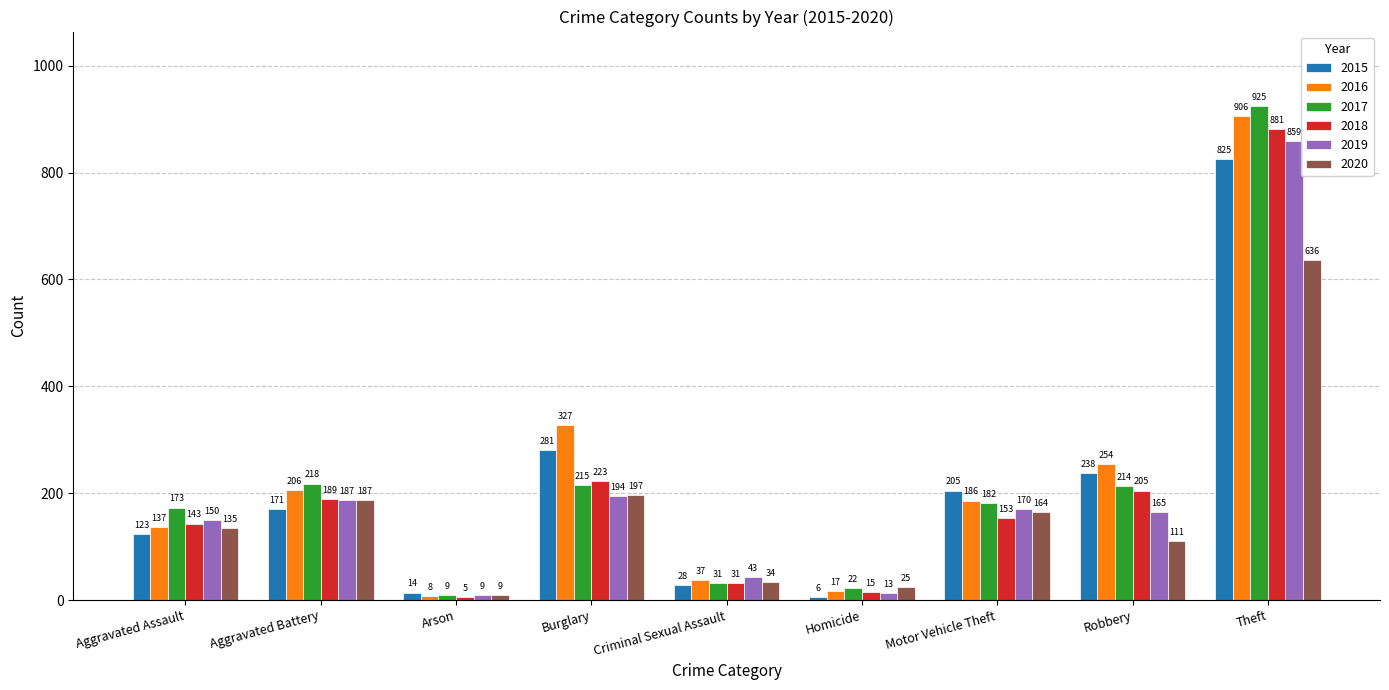

Which series changed the most between Aggravated Assault and Theft?

2016